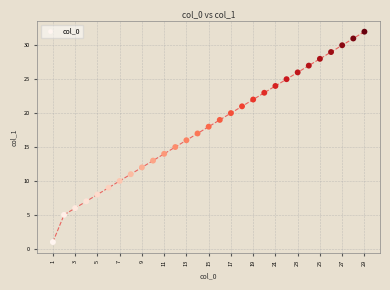

What is the range of X values (max minus min)?

28